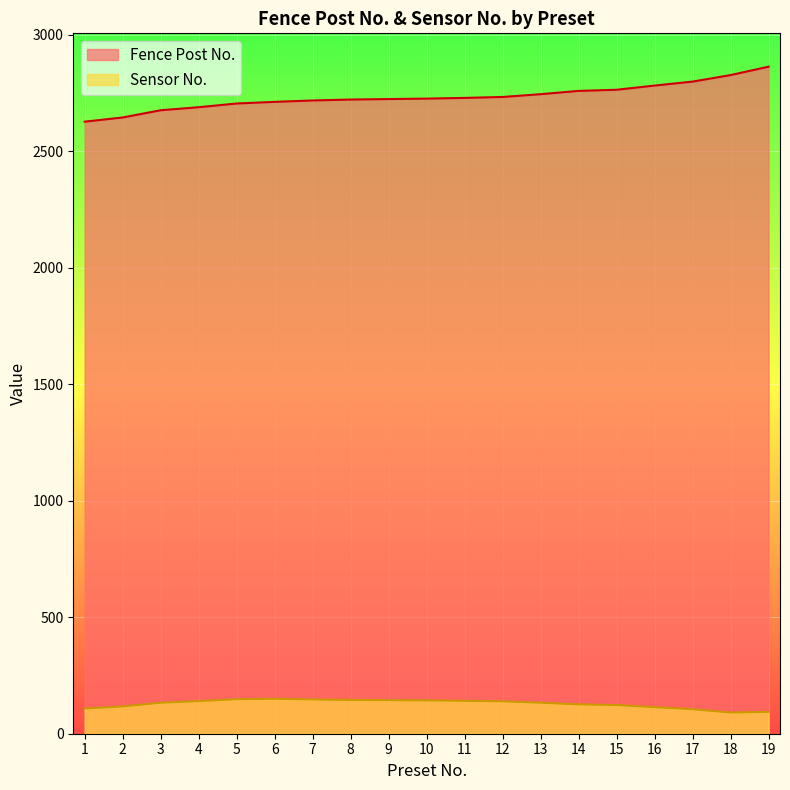

At which label does Sensor No. reach its peak?

6